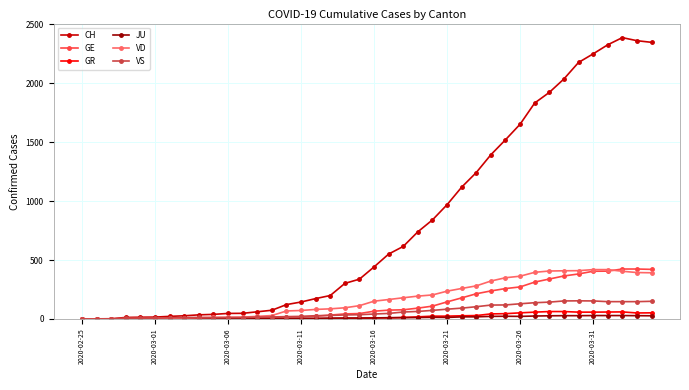

Which series has the largest total across all categories?

CH